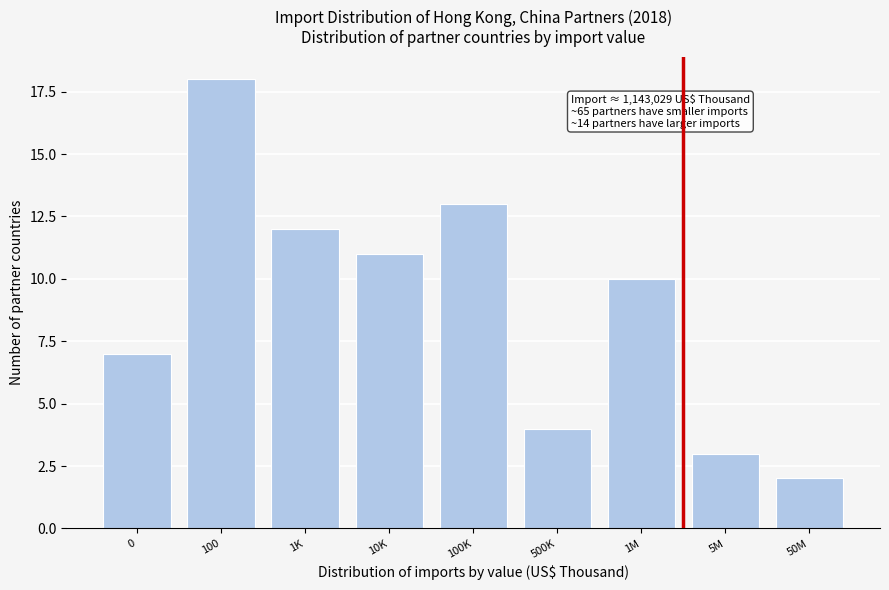

Reading left to right, what are all the values shown in this chart?

7	18	12	11	13	4	10	3	2